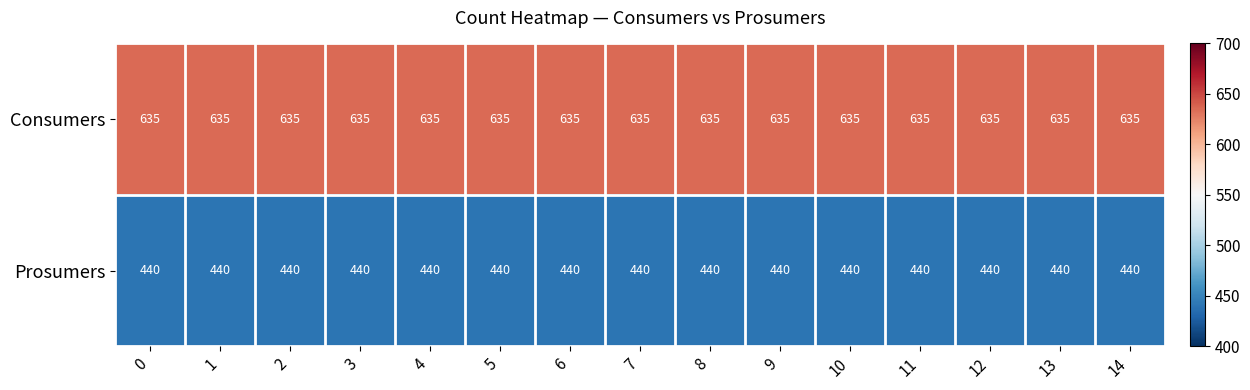

What is the sum of the Consumers values at 1 and 6?

1270